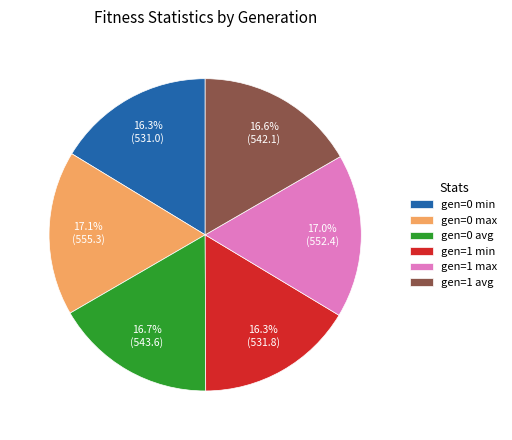

Which has a higher value, gen=1 min or gen=1 max?

gen=1 max